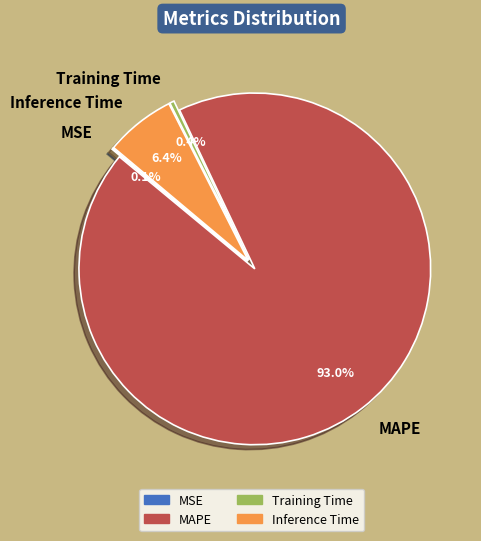

To the nearest percent, what is the combined percentage of MSE and Inference Time?

7%